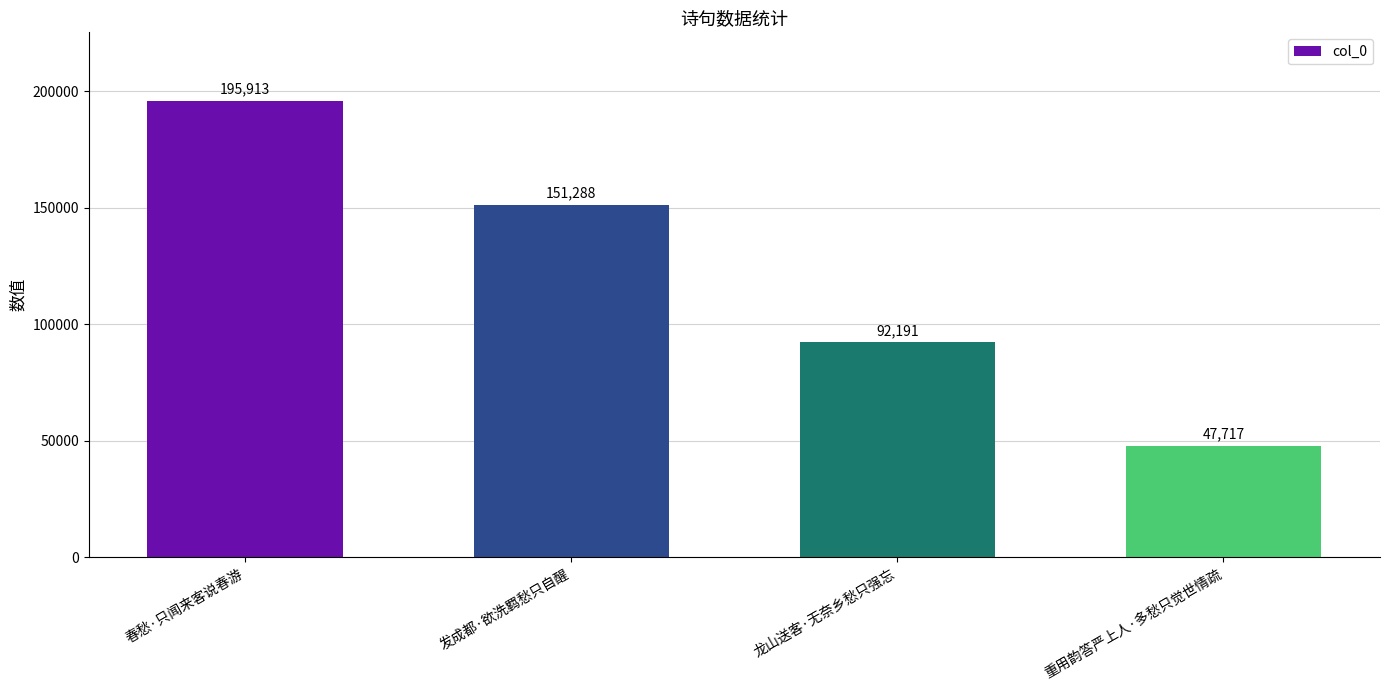

Where is the data nearest to the value 121815?

发成都·欲洗羁愁只自醒